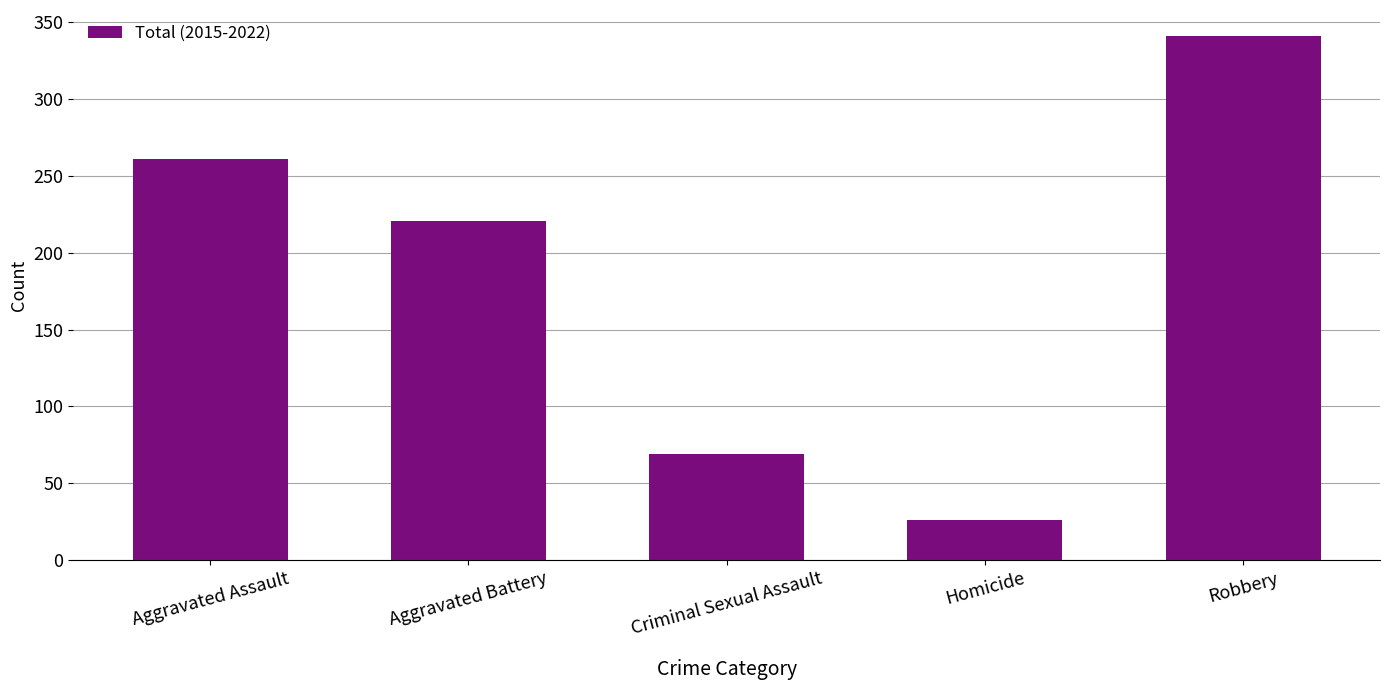

What is the difference between the maximum and second lowest values?

272